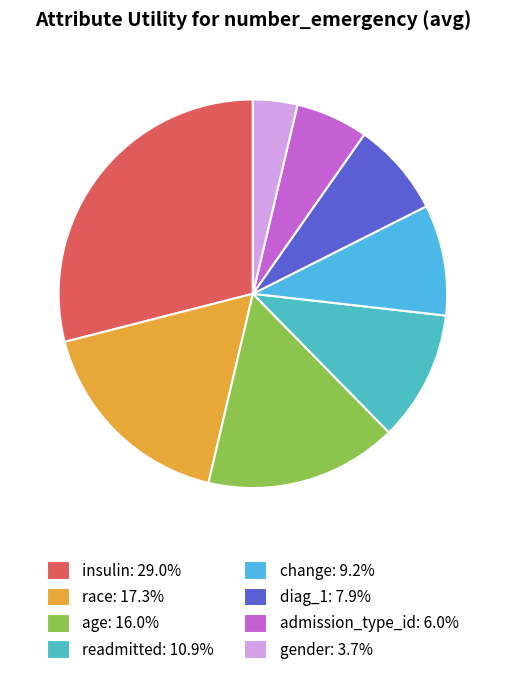

Rank the categories by value from highest to lowest.

insulin, race, age, readmitted, change, diag_1, admission_type_id, gender